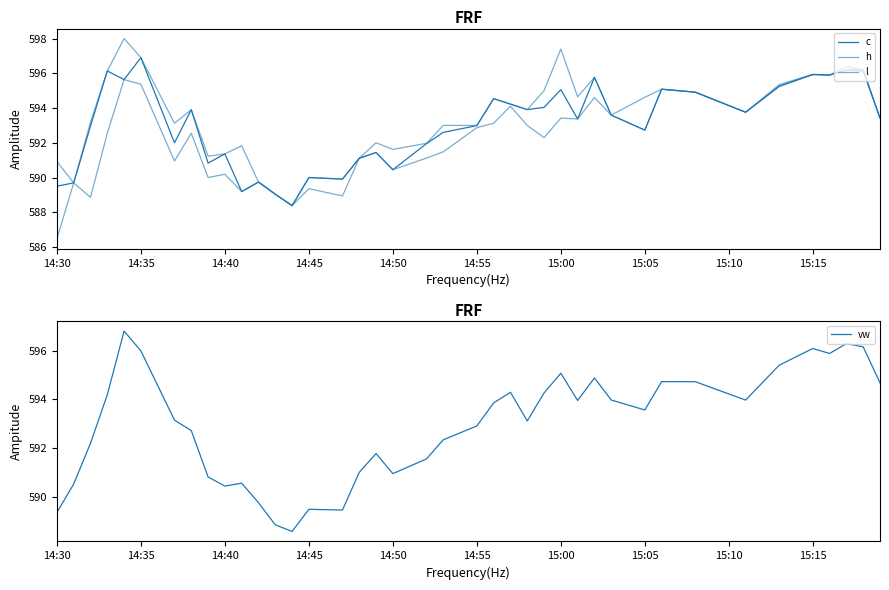

How many values in the c series exceed 593?

21